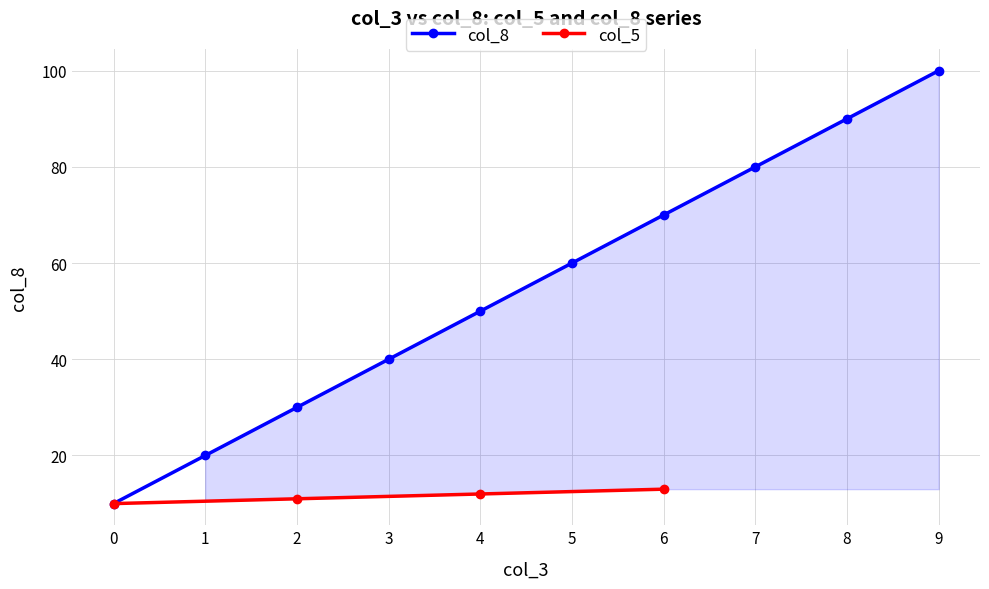

Rank the categories by col_8 value from lowest to highest.

0, 1, 2, 3, 4, 5, 6, 7, 8, 9